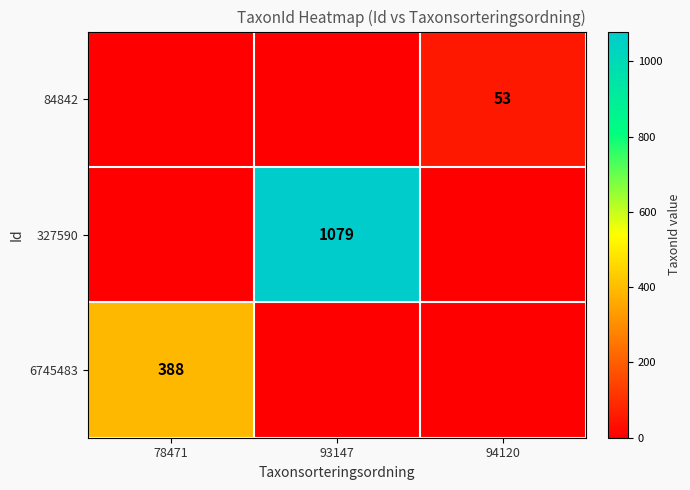

Is the value of 6745483 at 78471 greater than the value of 327590 at 93147?

No